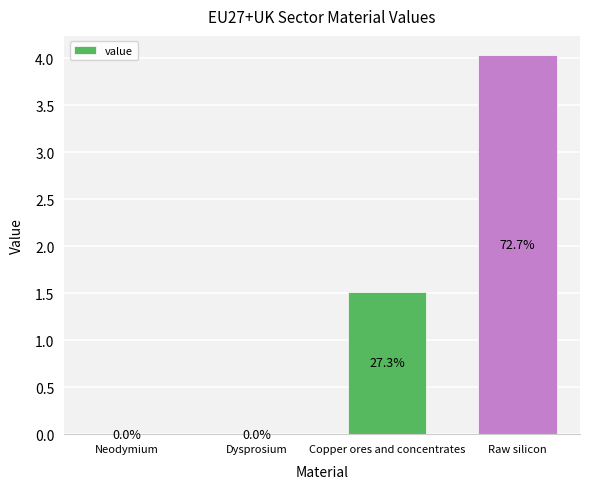

What is the sum of all values?

5.5